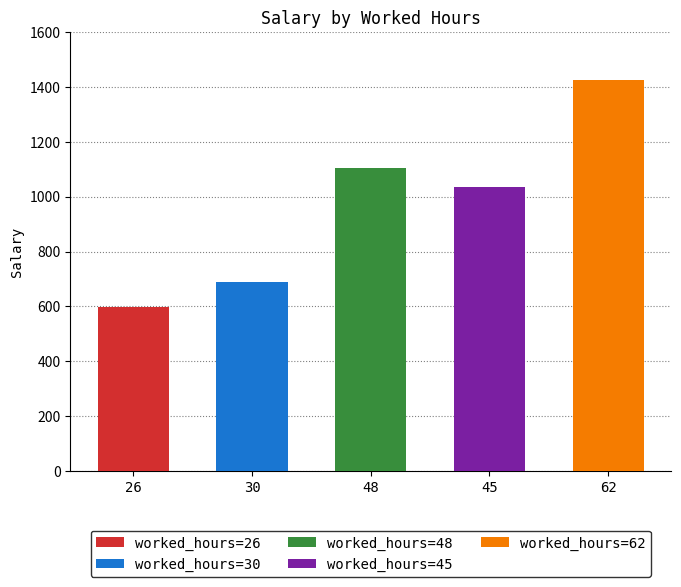

What position from the right is 48?

3